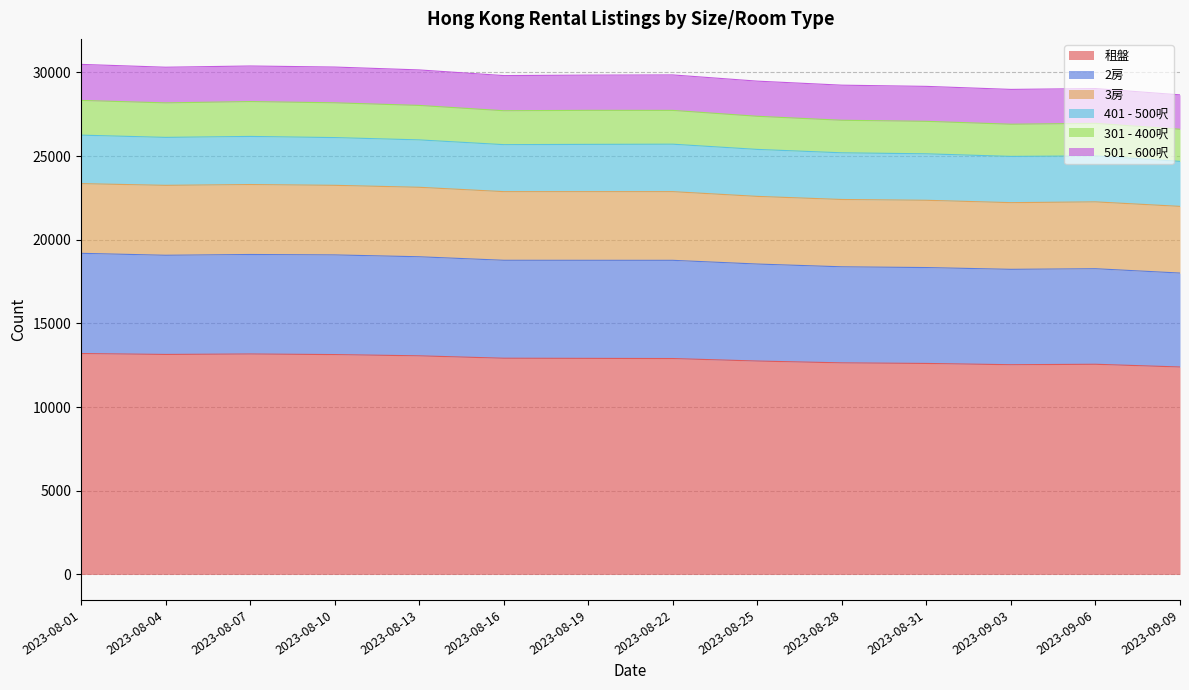

What is the total value across all series at 2023-08-28?

29237